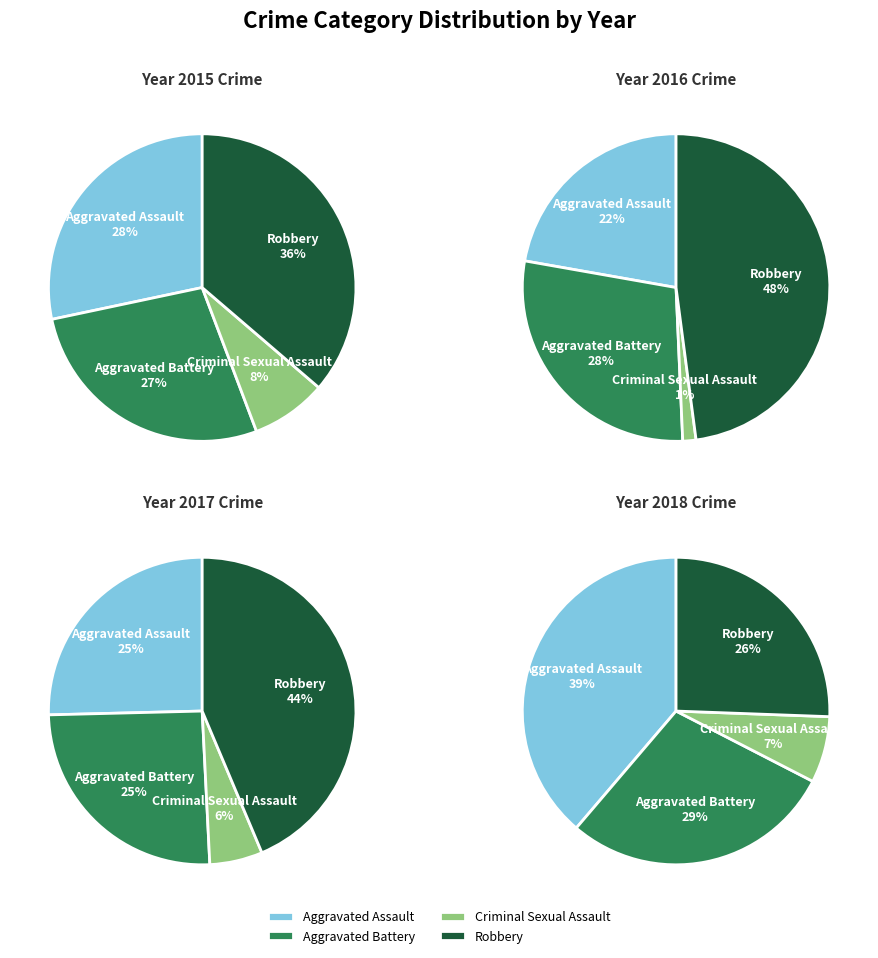

Which series changed the most between Aggravated Assault and Criminal Sexual Assault?

2018